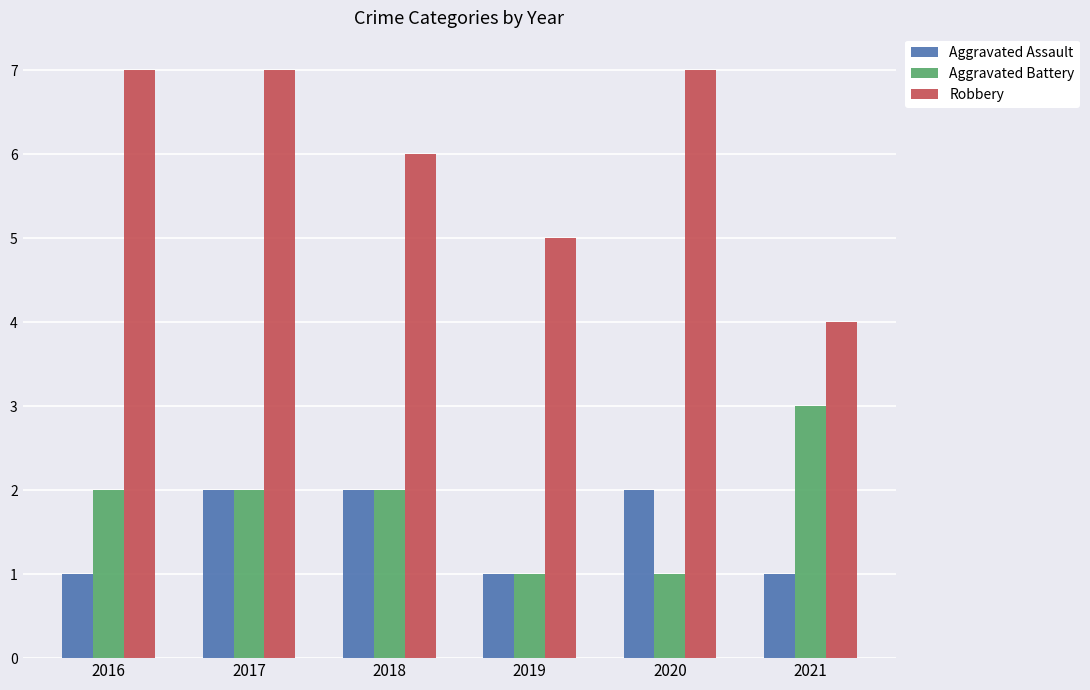

Which series has the largest range (max minus min)?

Robbery